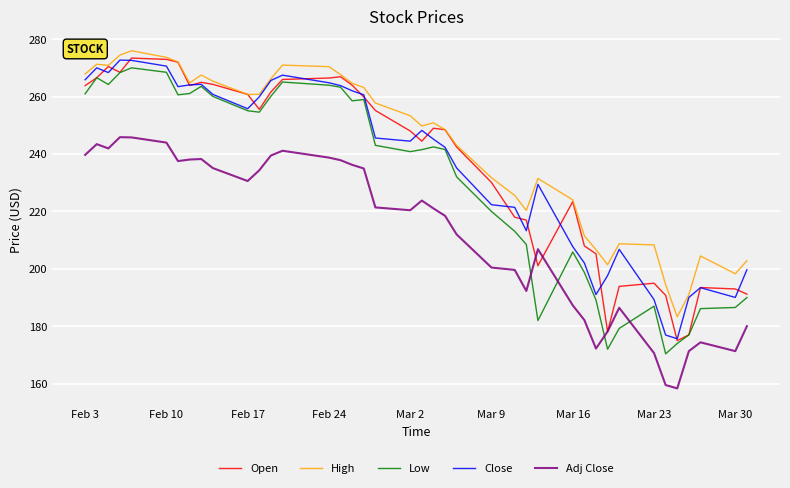

What is the lowest value of the Low series?

170.4